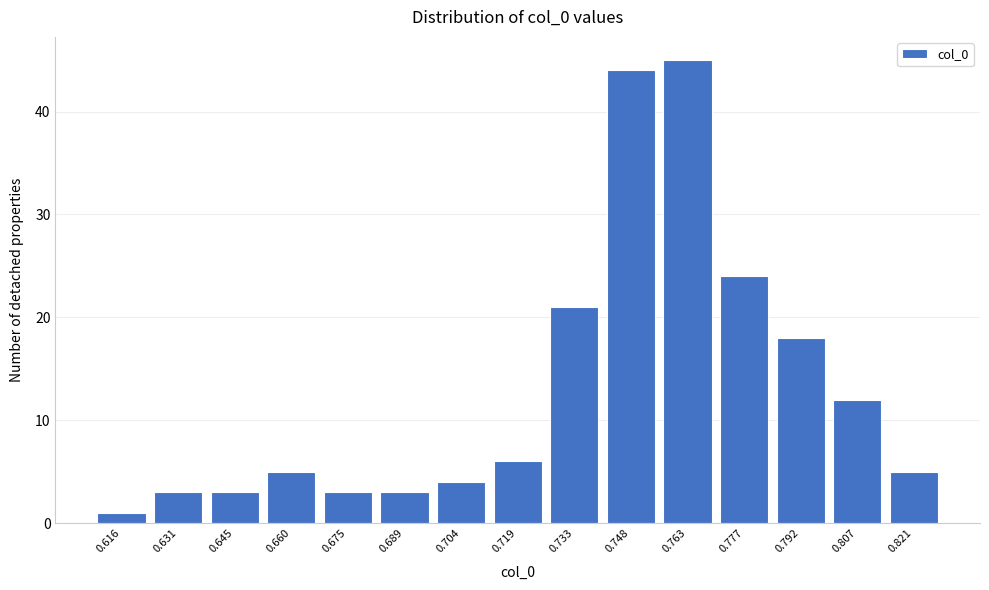

Reading left to right, transcribe all the data shown in this chart.

0.616=1	0.631=3	0.645=3	0.660=5	0.675=3	0.689=3	0.704=4	0.719=6	0.733=21	0.748=44	0.763=45	0.777=24	0.792=18	0.807=12	0.821=5